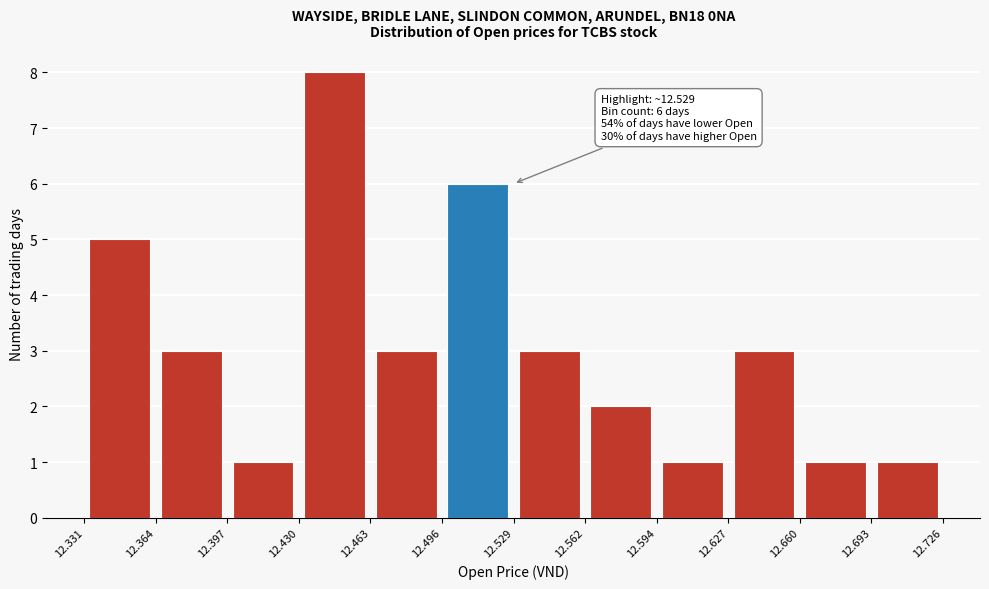

Which range on the x-axis has the tallest bar?

12.430 to 12.463